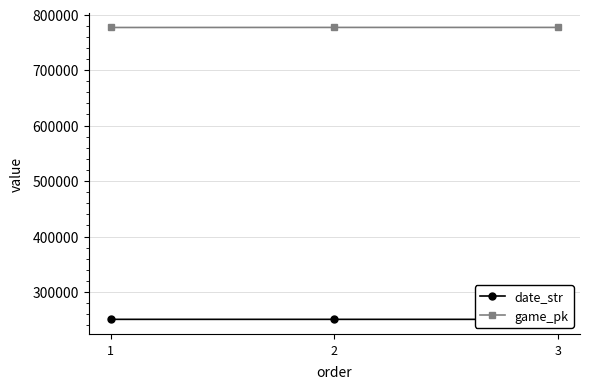

What is the total value across all series at 2?

1027653